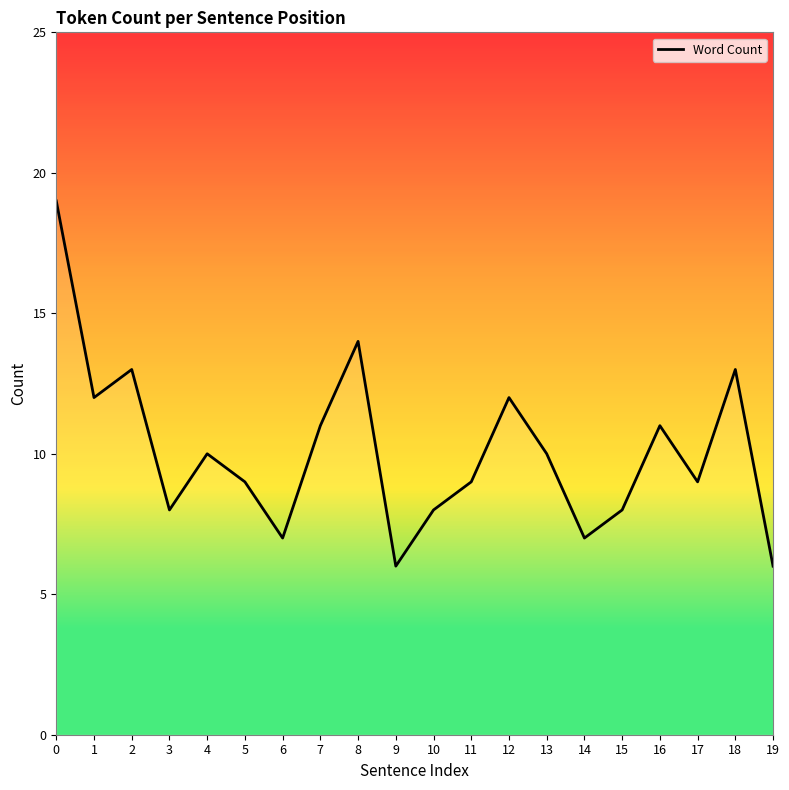

At which category does the chart reach its minimum across all series?

9